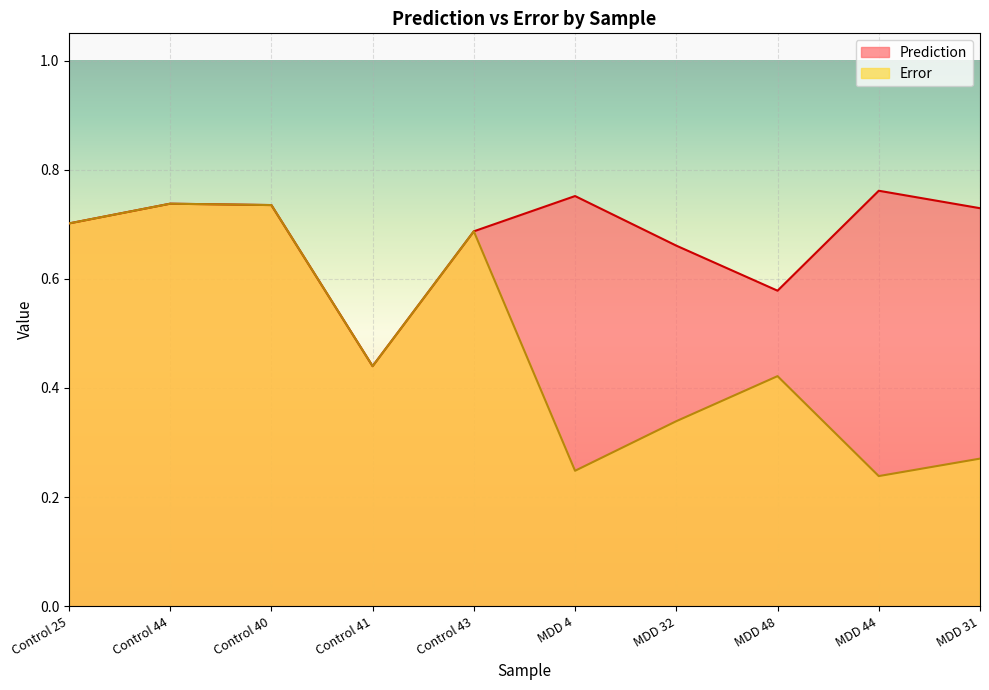

True or false: Prediction and Error intersect in this chart.

False